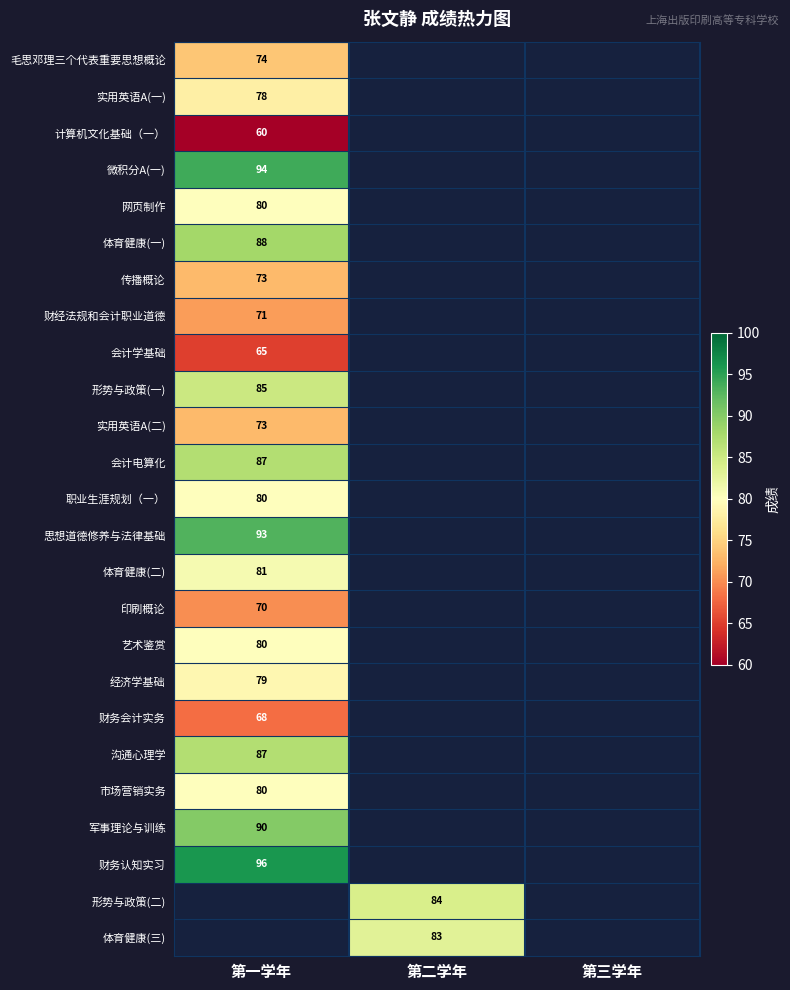

The value of 财务认知实习 at 第一学年 is 161. True or false?

False